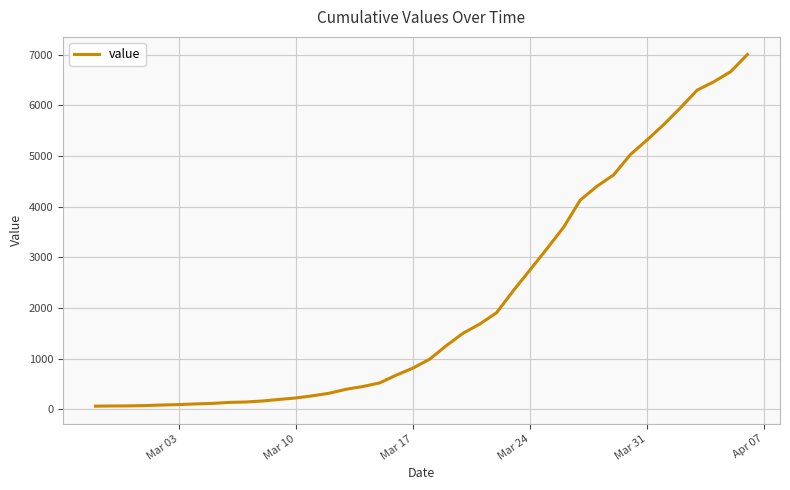

What is the difference between the maximum and minimum values?

6939